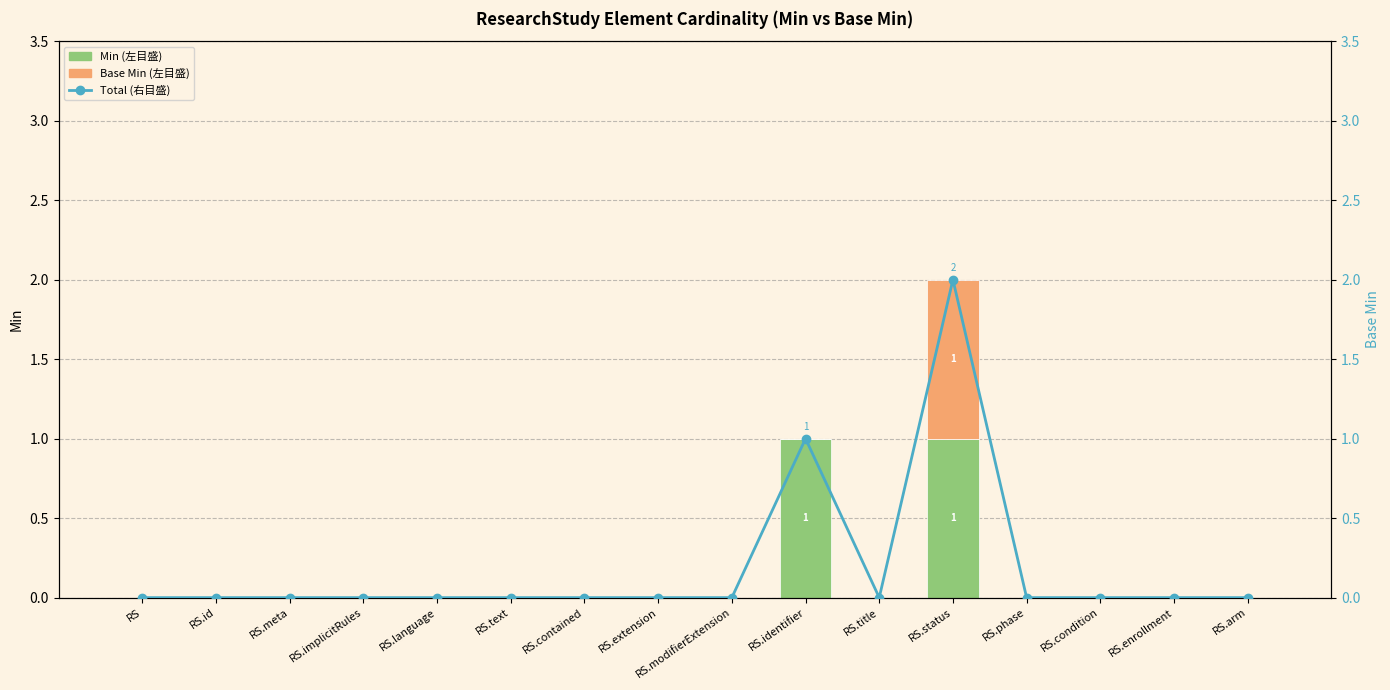

How many distinct data groups are displayed?

3